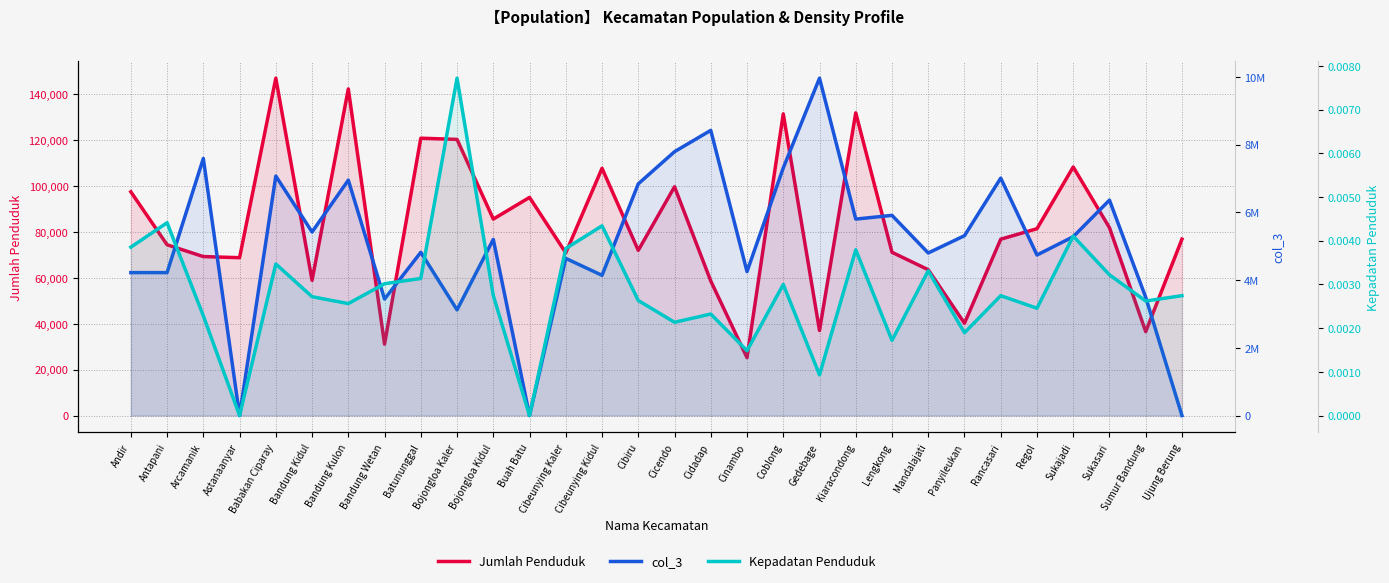

In Kepadatan Penduduk, how many points are lower than both neighbors (excluding endpoints)?

10